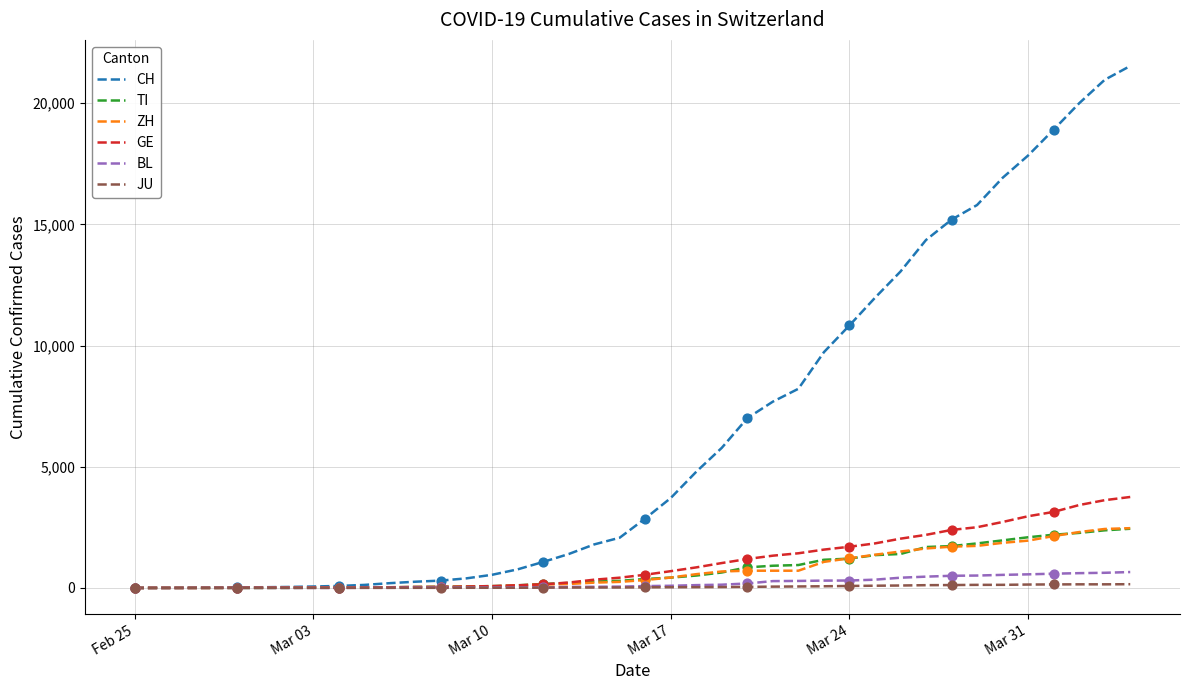

Which series has the largest total across all categories?

CH